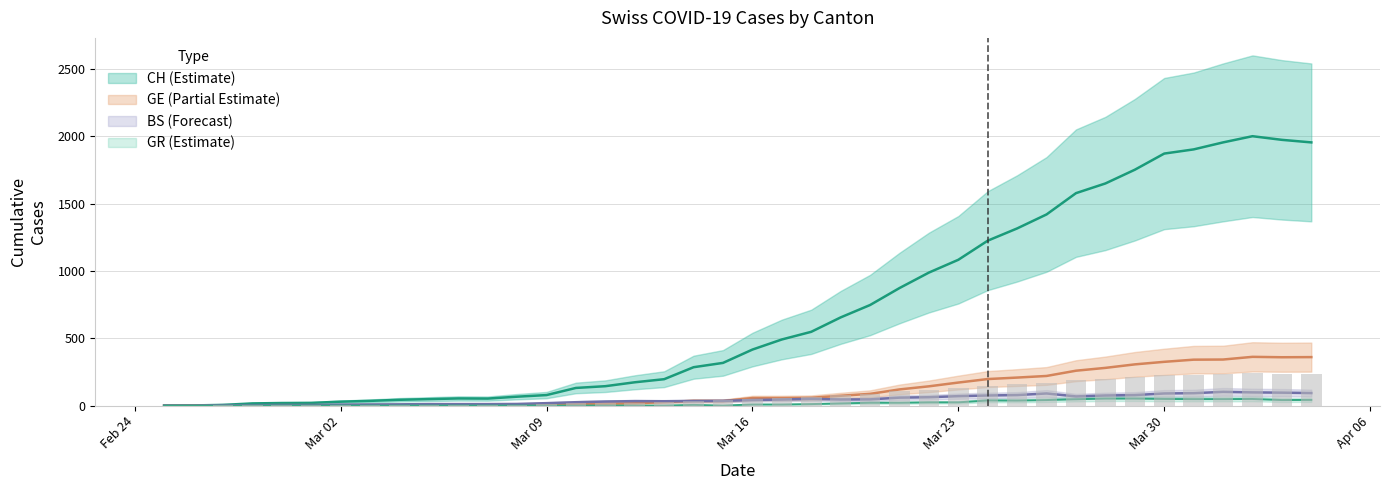

Count the number of categories in the chart.

40